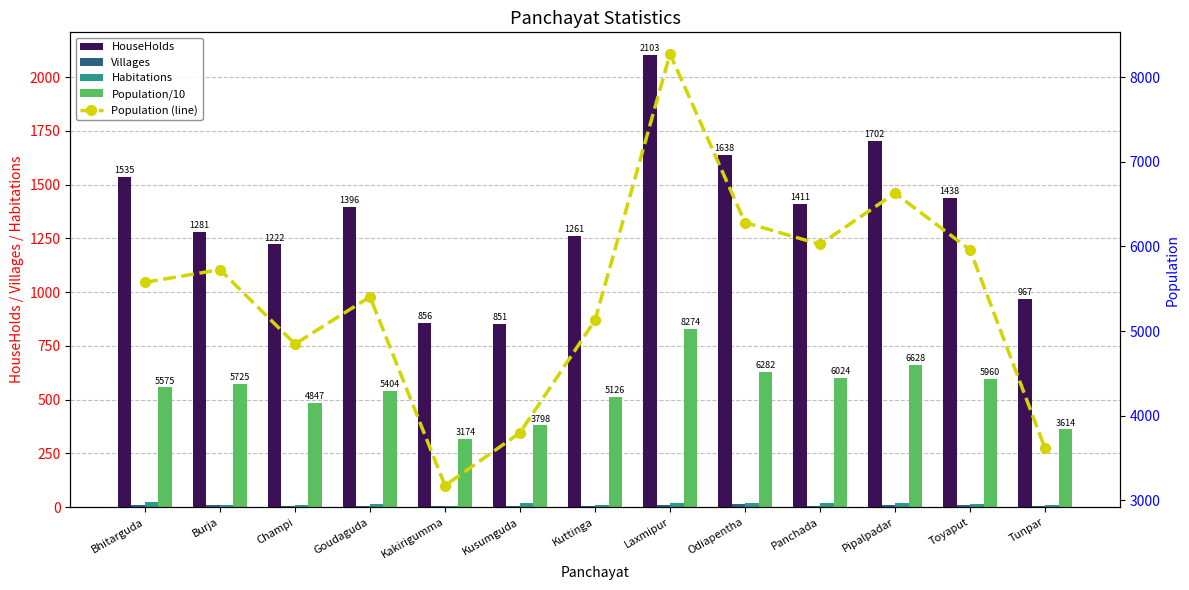

How many values in the Population/10 series are below 557?

6